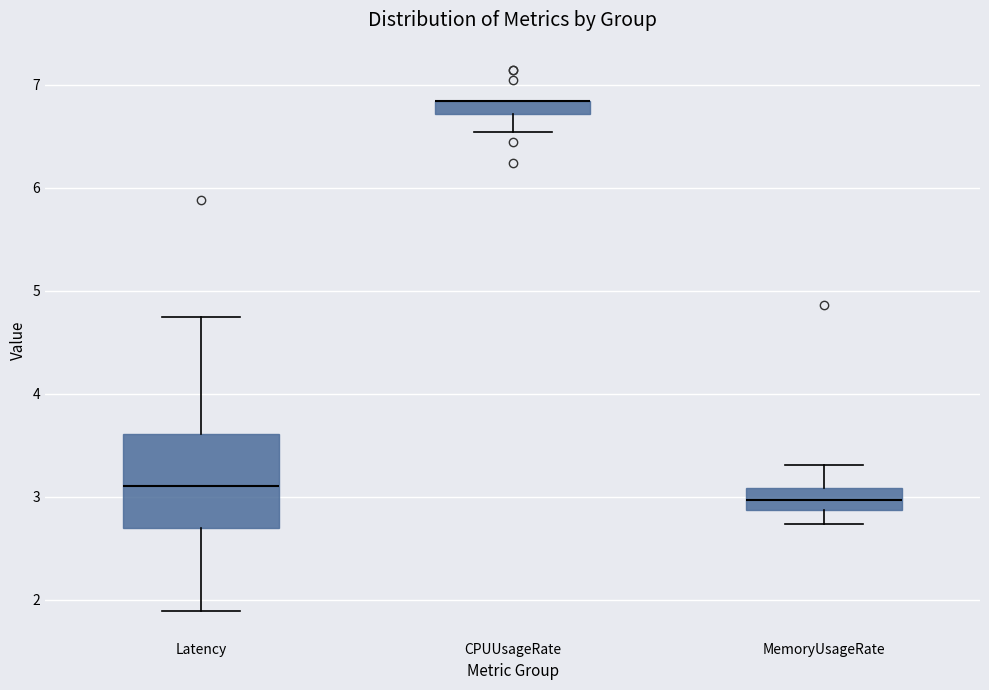

Where is the upper edge of the box for CPUUsageRate on the y-axis? The values are not printed on the chart, so give them approximately, as read against the axis.

6.8